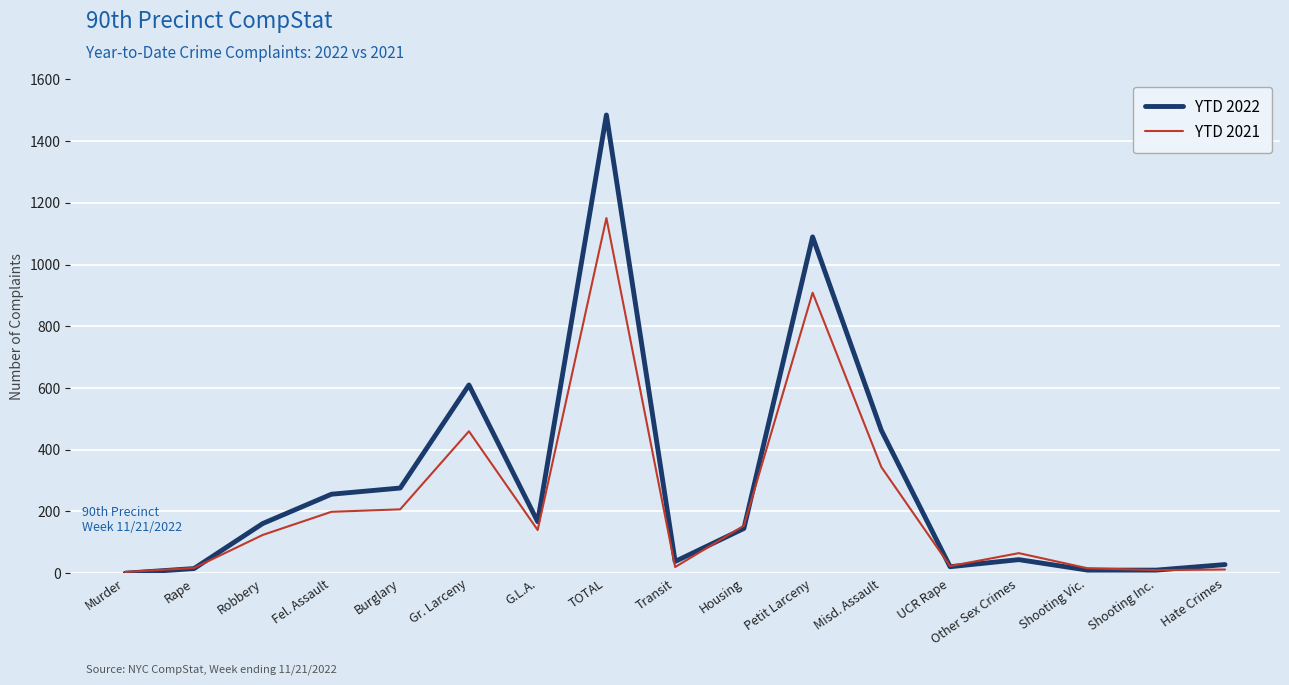

What position from the right is Shooting Inc.?

2